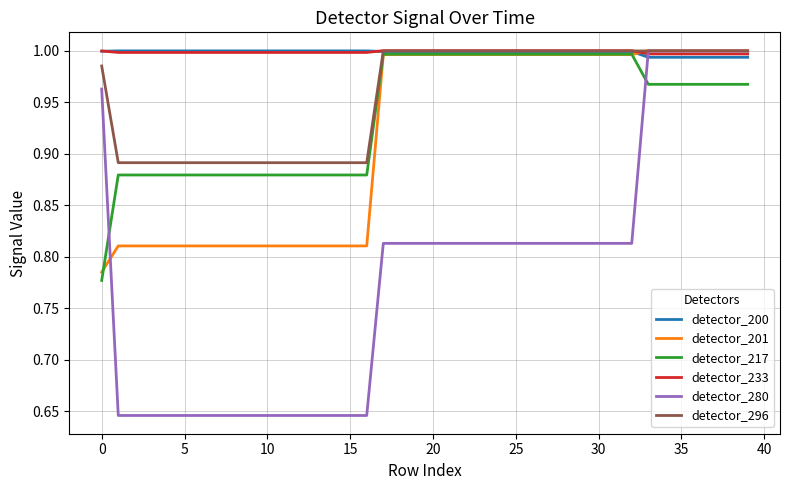

How many lines are shown in the chart?

6